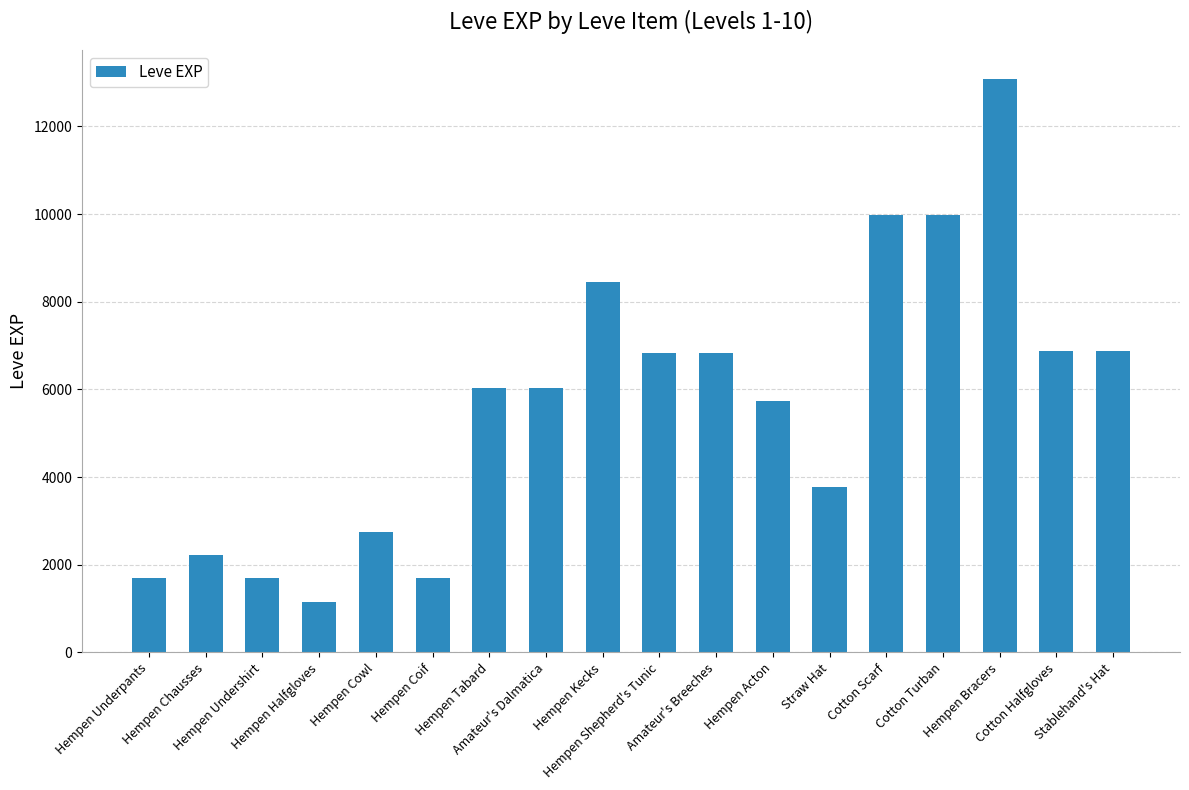

What is the value of the 12th bar from the left?

5730